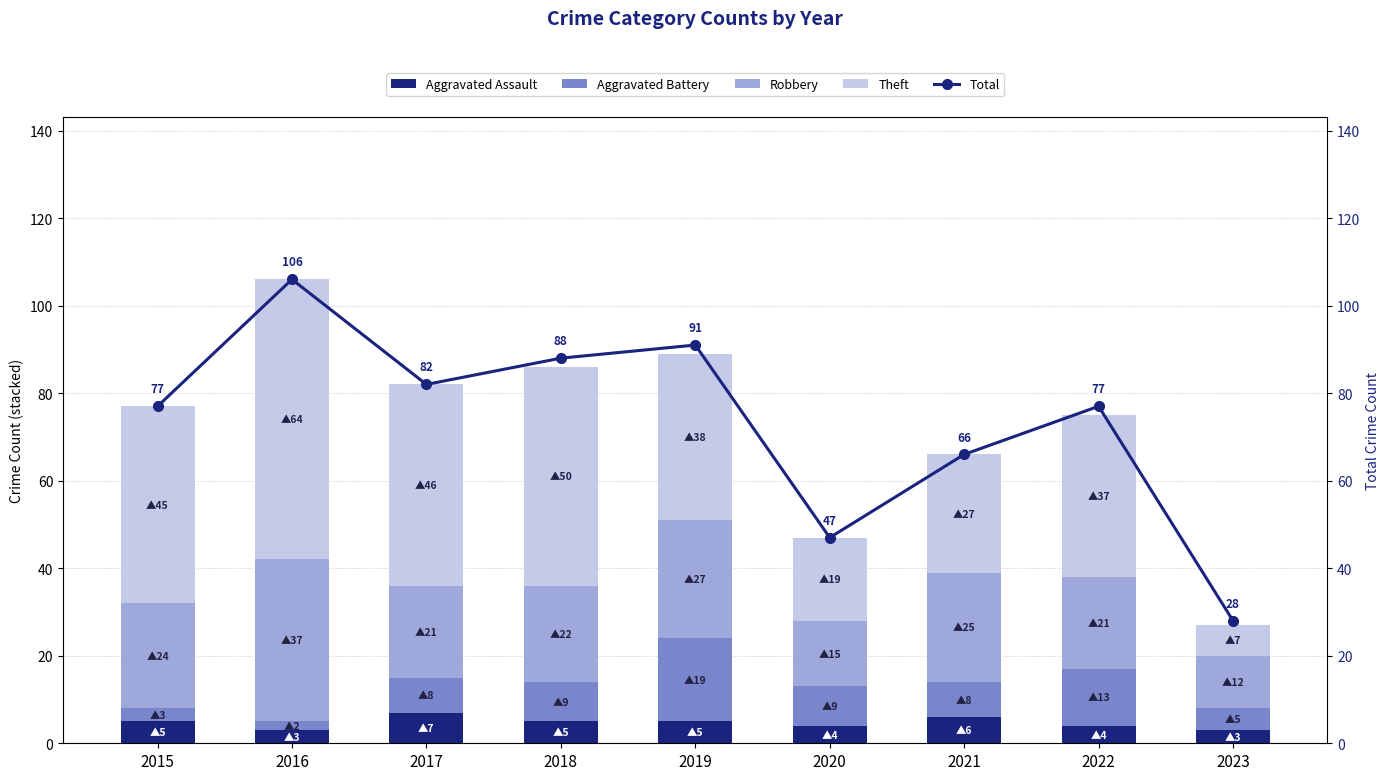

Reading left to right, transcribe all the data shown in this chart.

Aggravated Assault: 5	3	7	5	5	4	6	4	3
Aggravated Battery: 3	2	8	9	19	9	8	13	5
Robbery: 24	37	21	22	27	15	25	21	12
Theft: 45	64	46	50	38	19	27	37	7
Total: 77	106	82	88	91	47	66	77	28